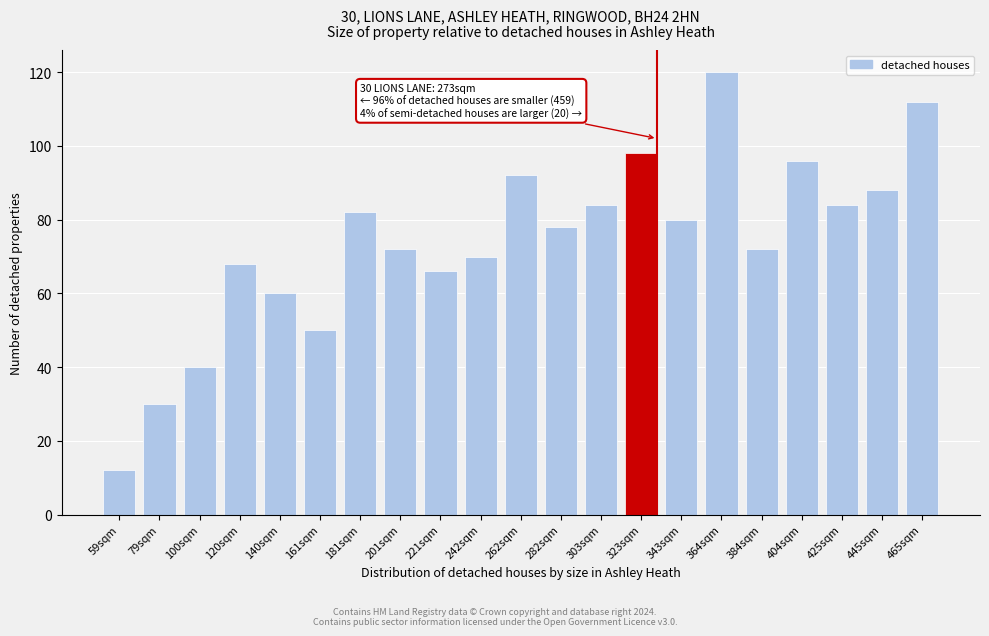

Reading left to right, extract all data points from this chart.

59sqm=12	79sqm=30	100sqm=40	120sqm=68	140sqm=60	161sqm=50	181sqm=82	201sqm=72	221sqm=66	242sqm=70	262sqm=92	282sqm=78	303sqm=84	323sqm=98	343sqm=80	364sqm=120	384sqm=72	404sqm=96	425sqm=84	445sqm=88	465sqm=112